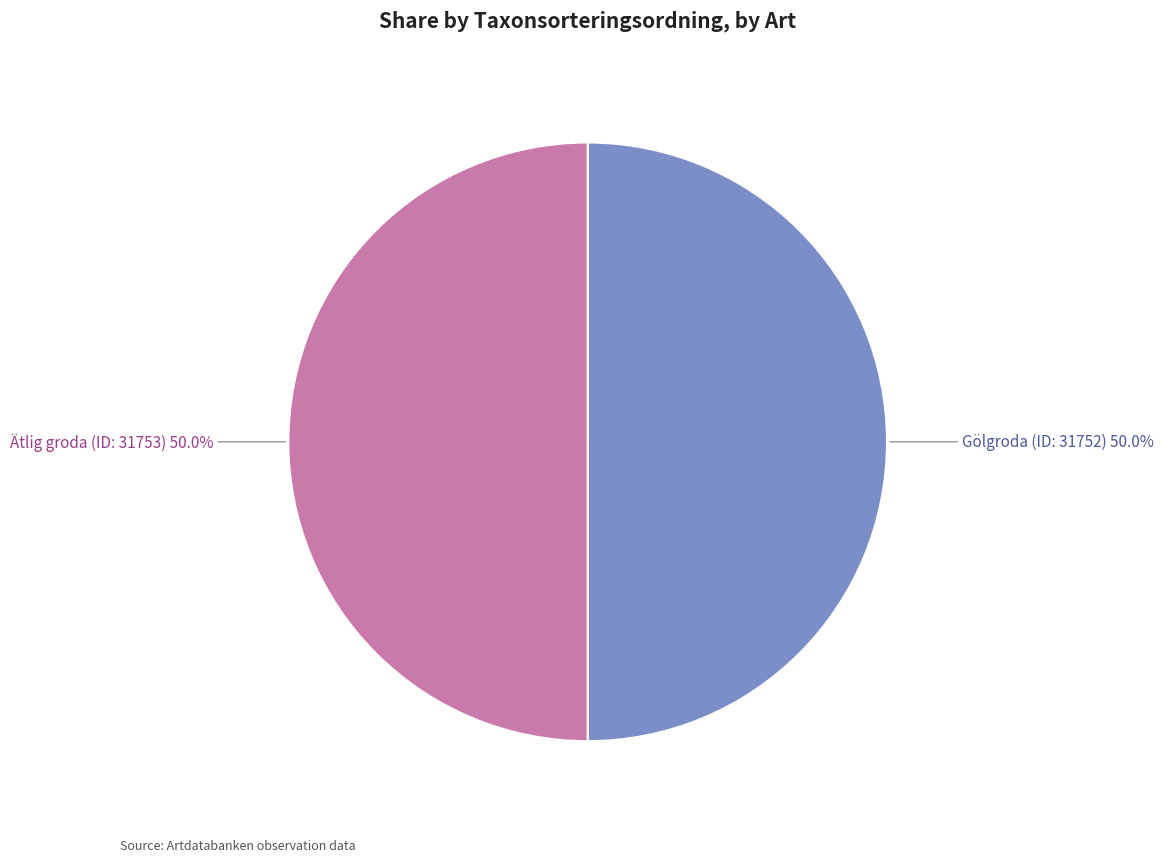

Count the number of slices in the pie.

2